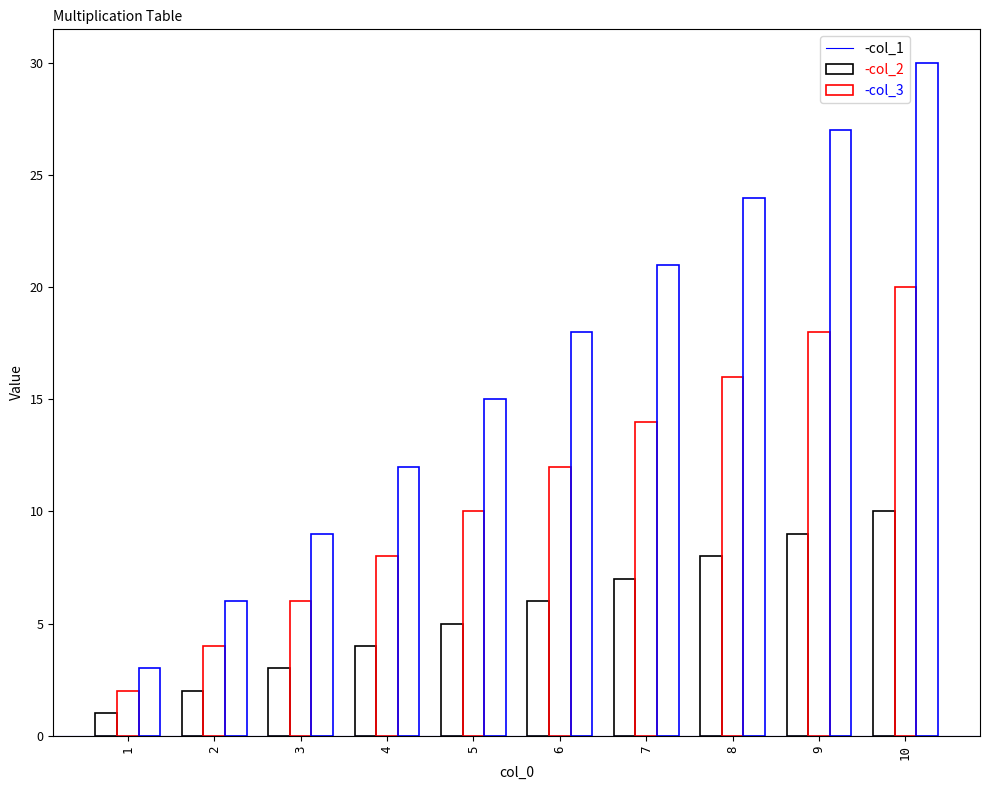

What is the total value across all series at 7?

42